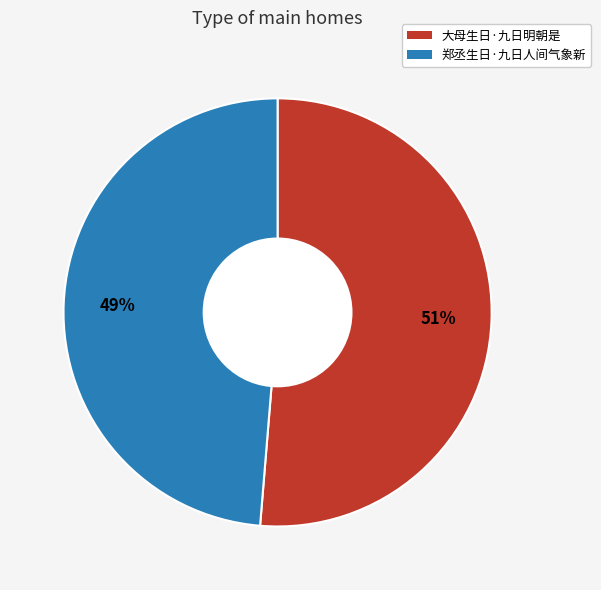

Between 郑丞生日·九日人间气象新 and 大母生日·九日明朝是, which is larger?

大母生日·九日明朝是